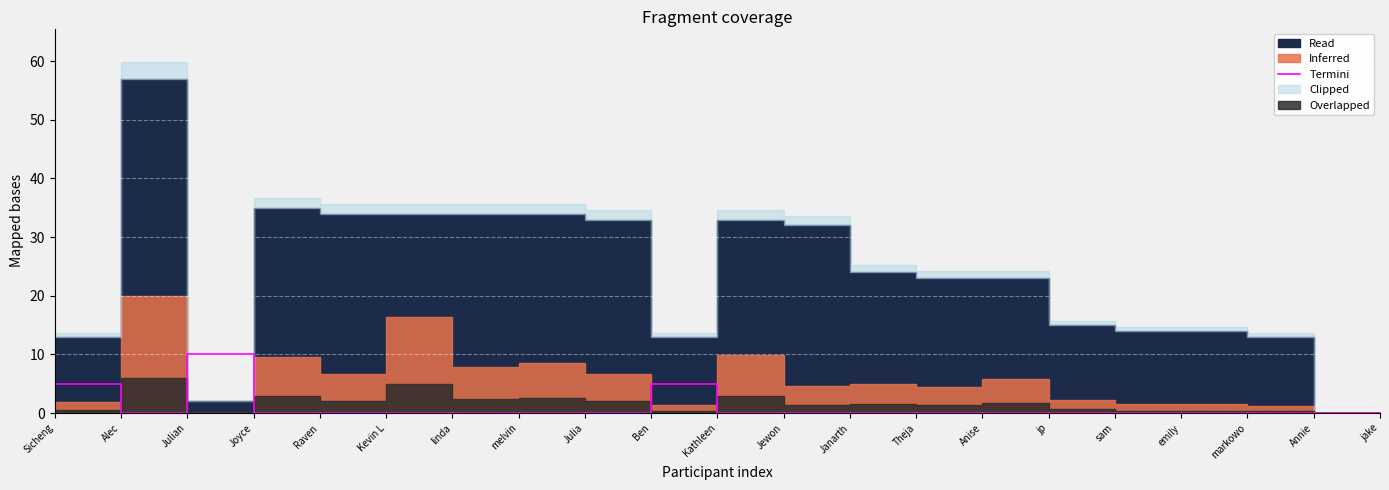

How many categories are shown in the chart?

21